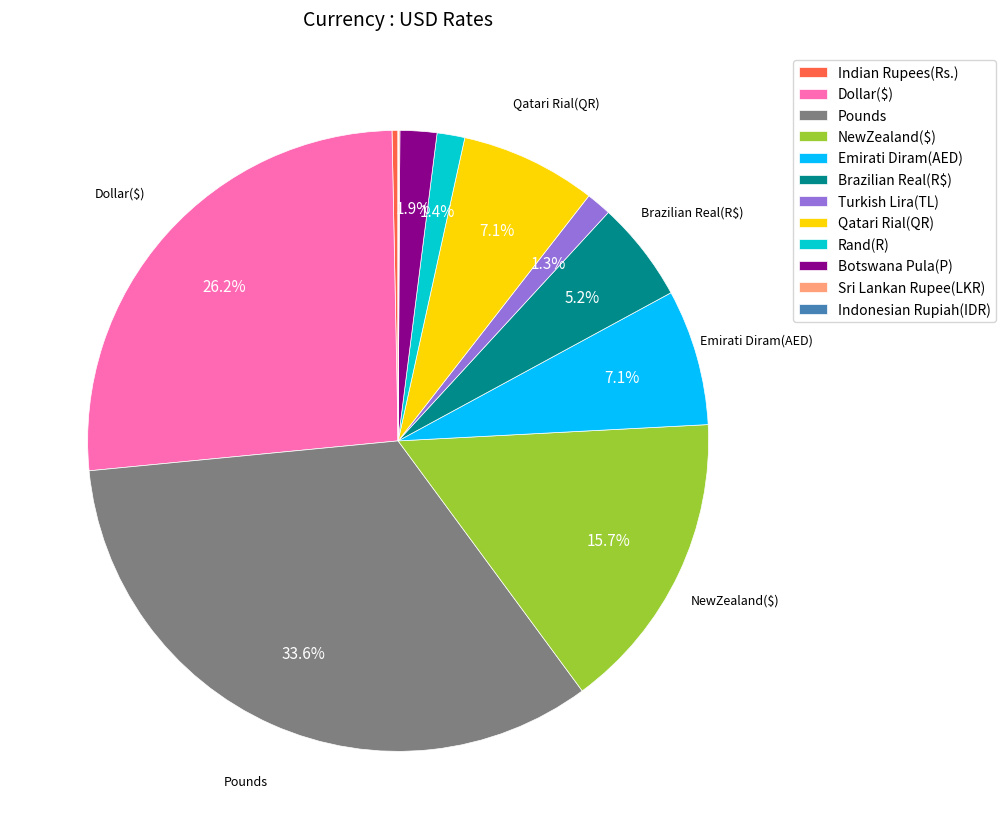

To the nearest percent, what portion does Turkish Lira(TL) represent?

1%